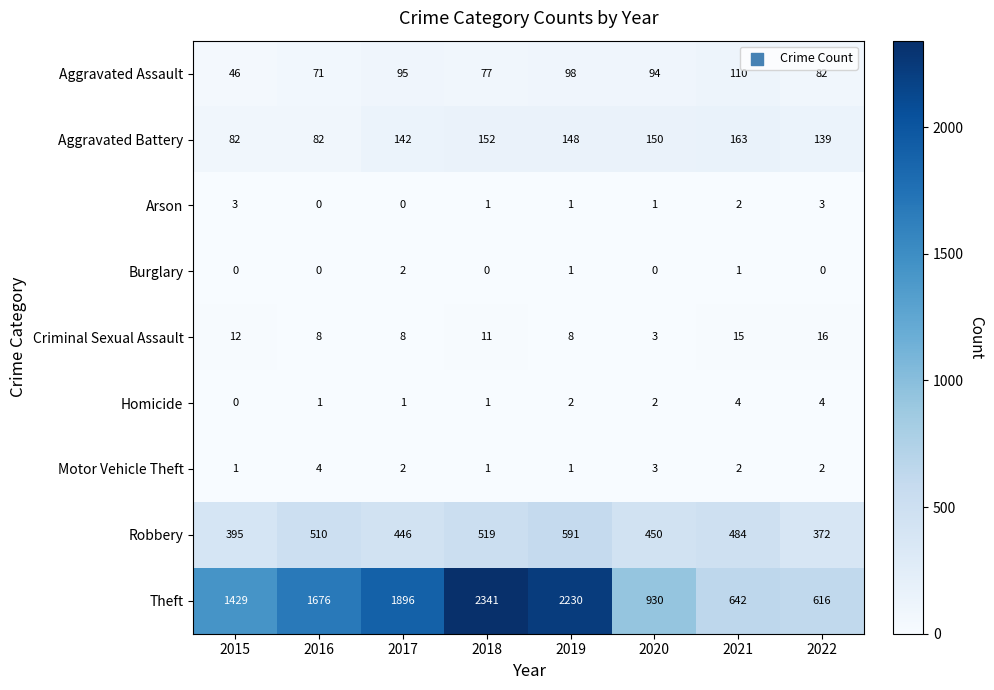

At how many categories does at least one series exceed 701?

6